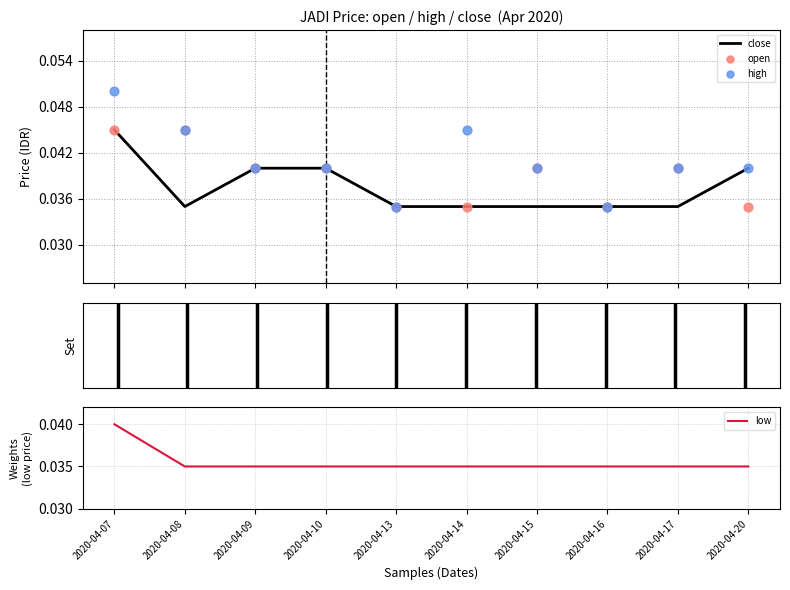

Is the value of high at 2020-04-10 greater than the value of close at 2020-04-14?

Yes